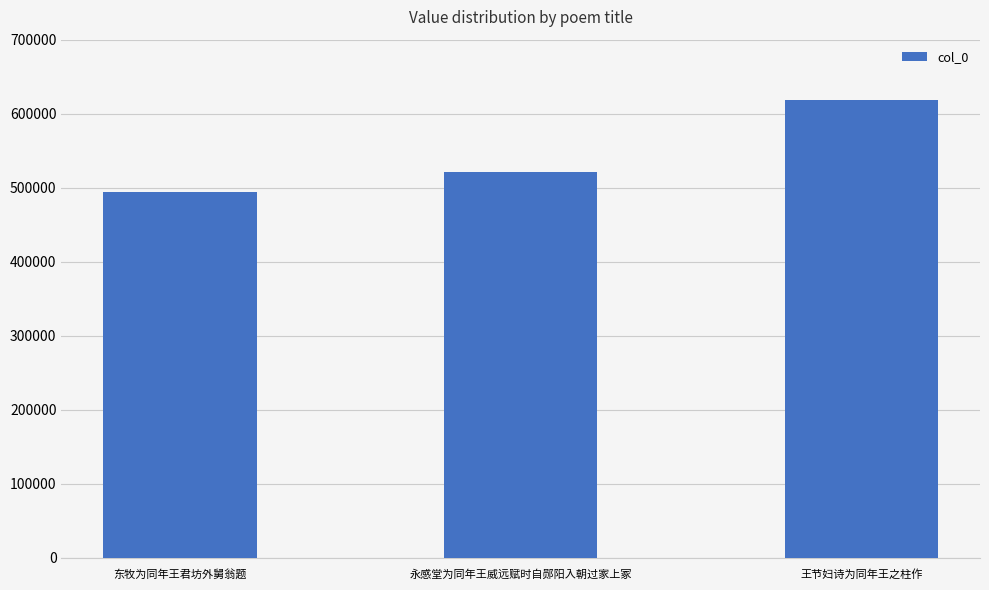

Between 东牧为同年王君坊外舅翁题 and 王节妇诗为同年王之柱作, which is larger?

王节妇诗为同年王之柱作